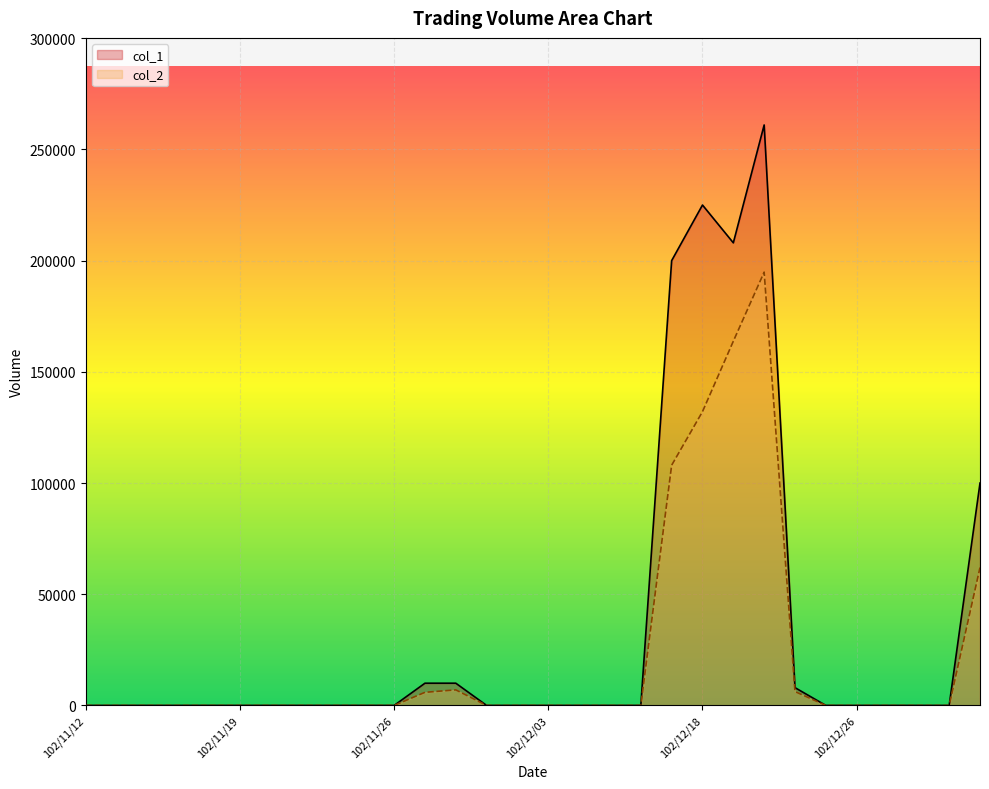

How many values in the col_1 series exceed 0?

8